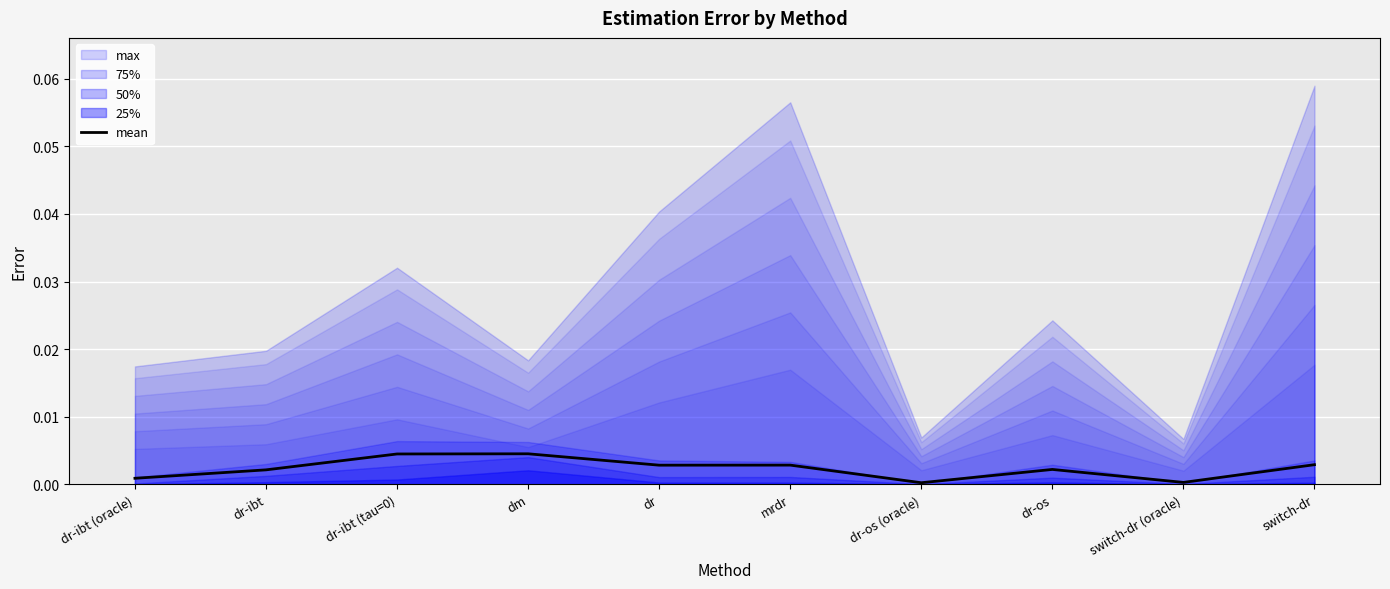

The value at dr-ibt (tau=0) is 0.0. True or false?

True